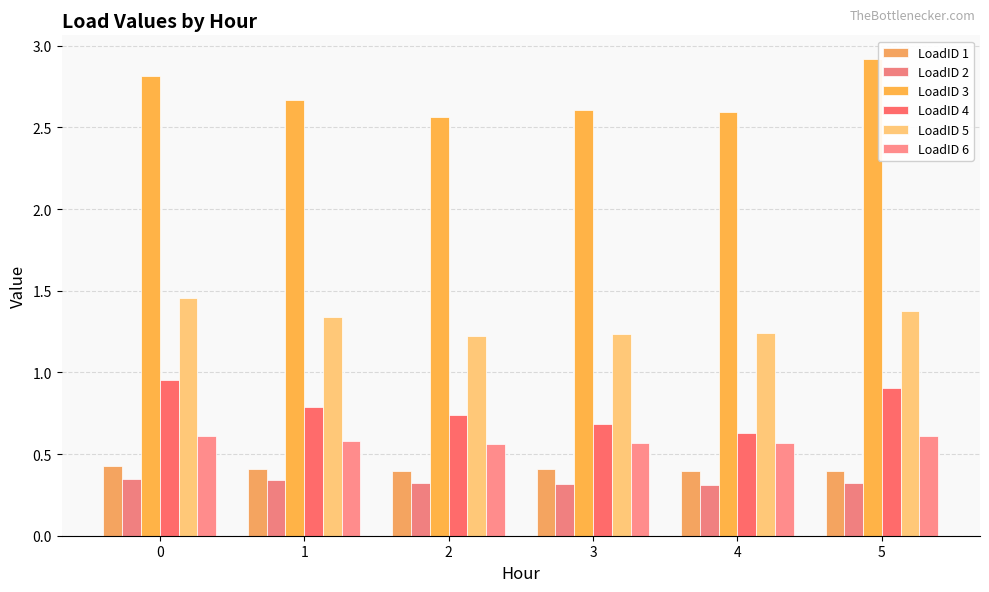

What is the maximum value shown in the chart?

2.9